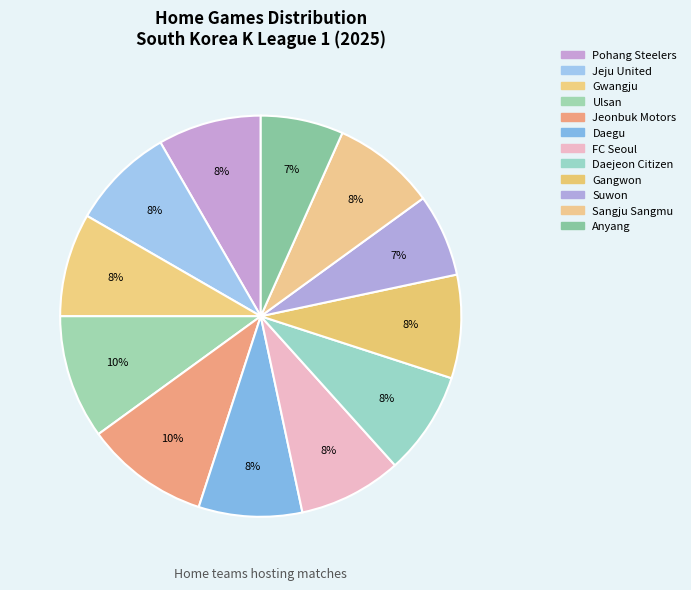

How many slices are in this pie chart?

12